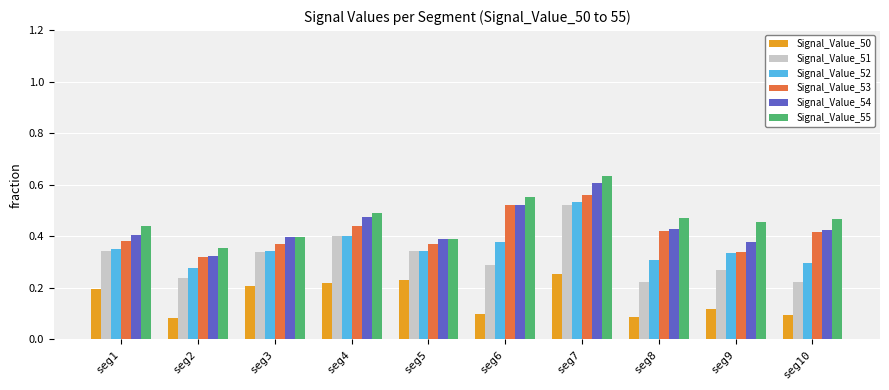

Which label corresponds to the largest value in the chart?

seg7